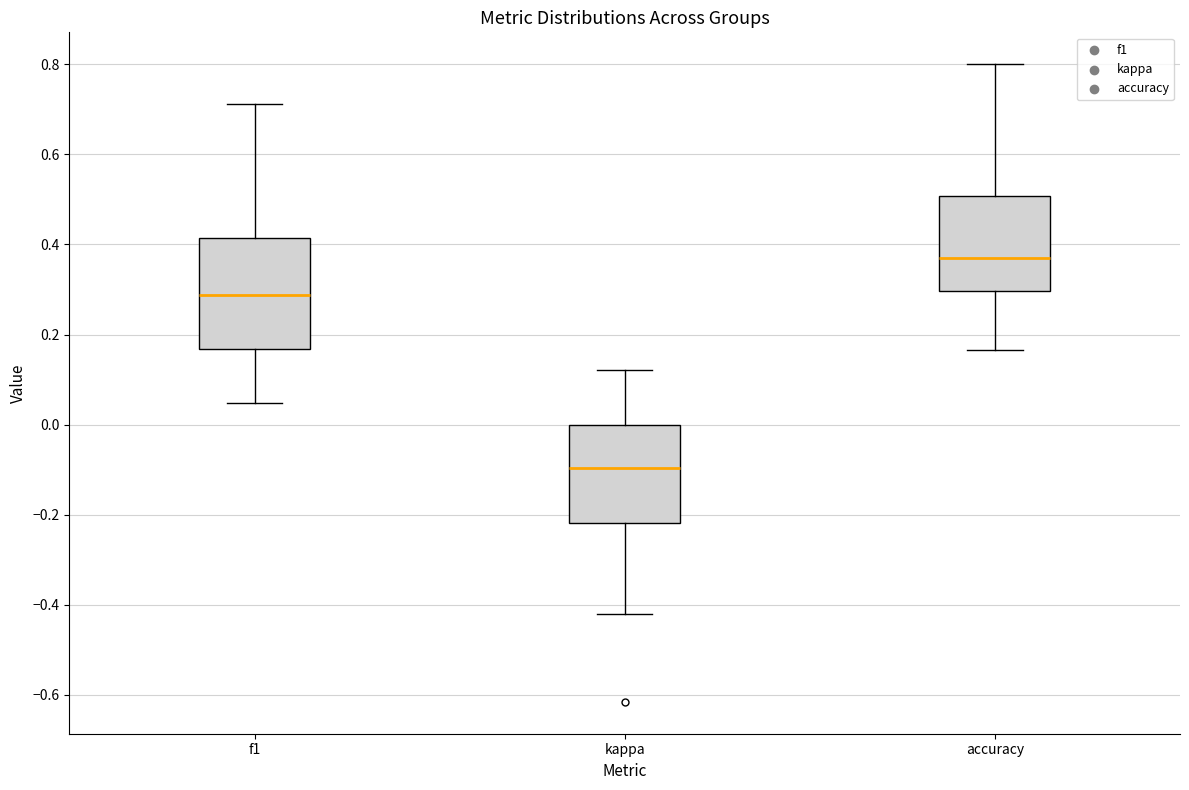

Where does the median line of the box for f1 sit on the y-axis? The values are not printed on the chart, so give them approximately, as read against the axis.

0.28